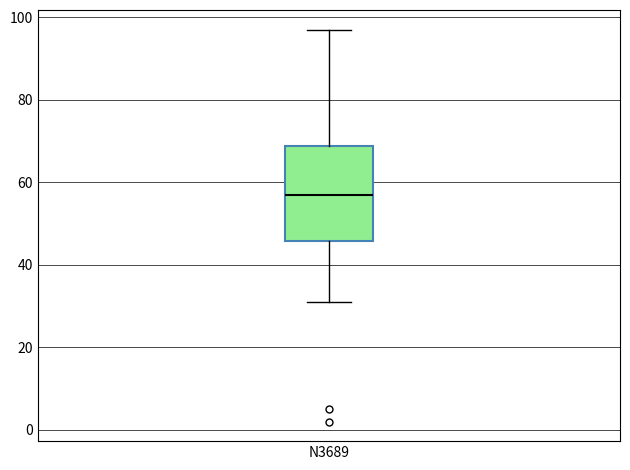

Where does the lower whisker of the box for N3689 end on the y-axis? The values are not printed on the chart, so give them approximately, as read against the axis.

32